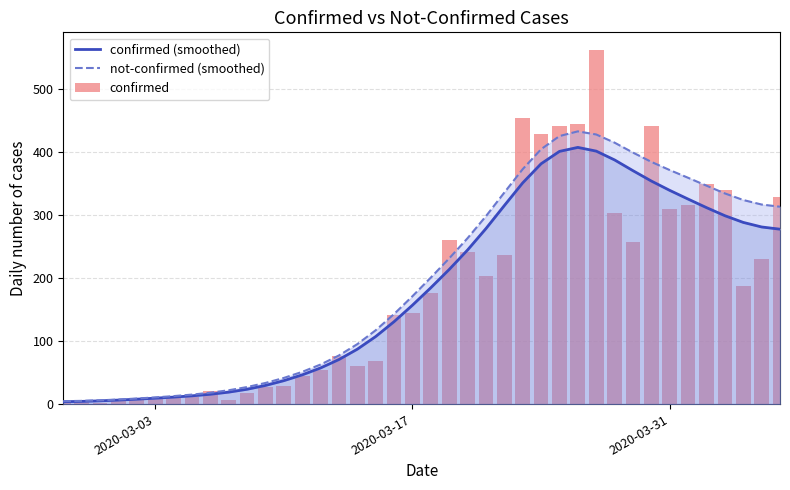

What is the sum of all confirmed (smoothed) values?

7257.0